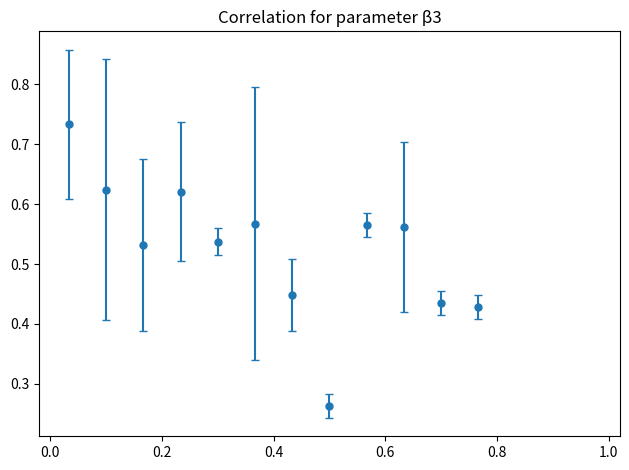

Count the values in the range 0 to 1.

12